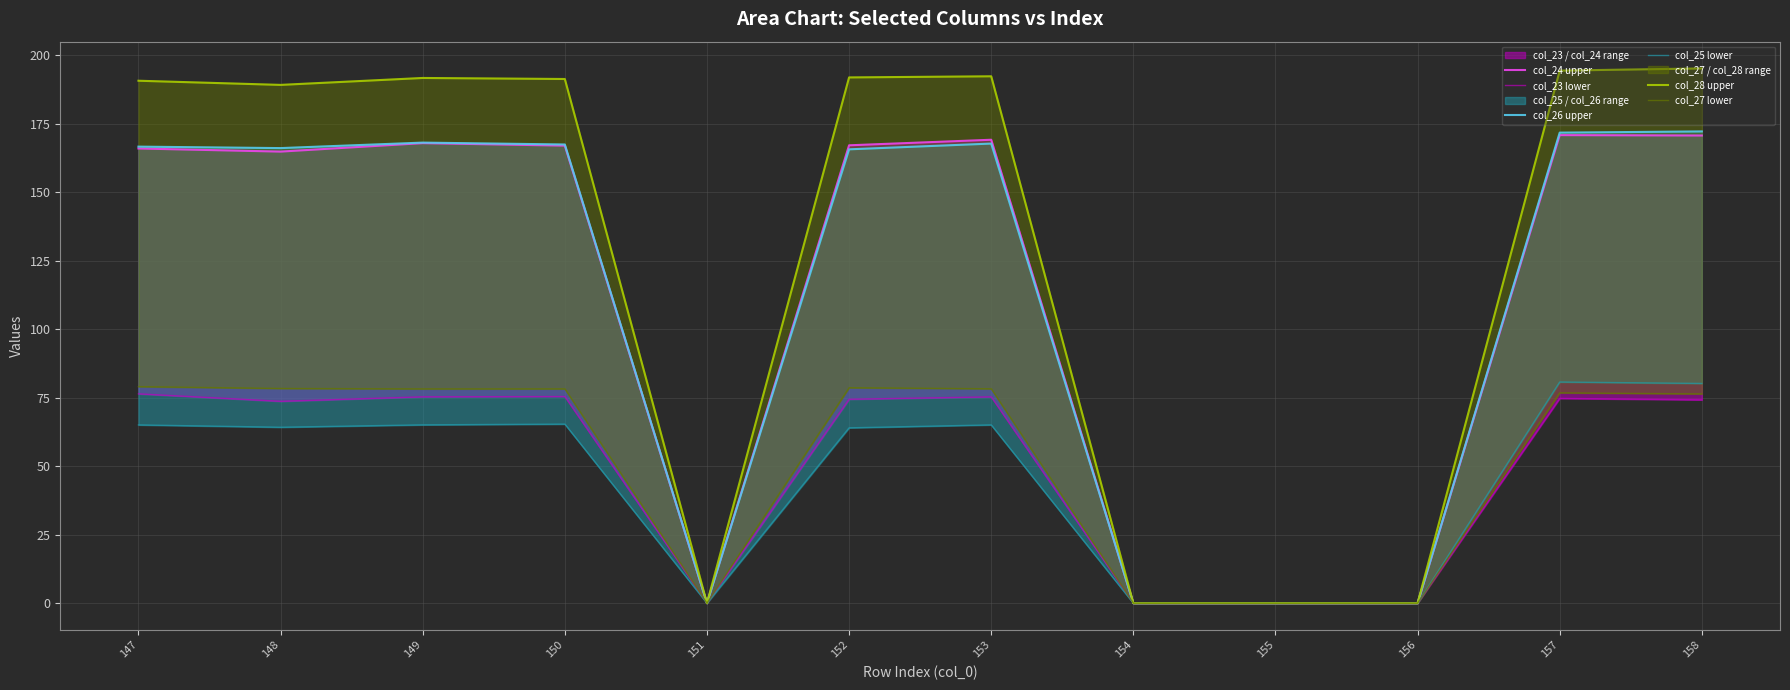

True or false: col_27 lower and col_24 upper intersect in this chart.

False